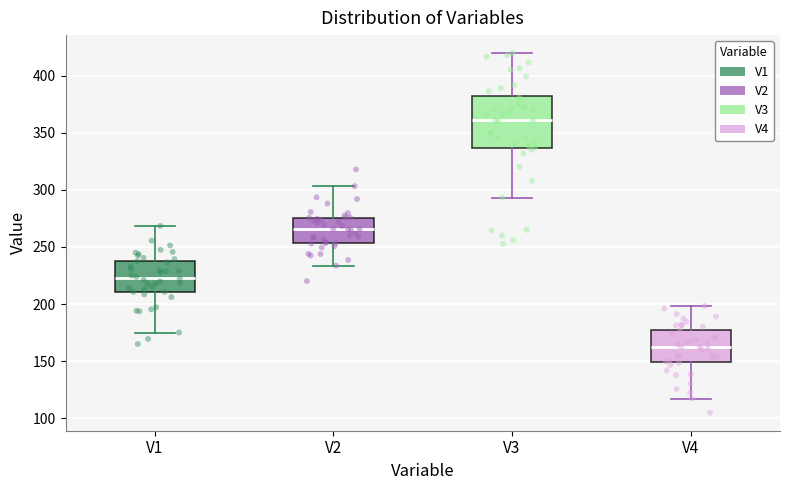

Where does the lower whisker of the box for V1 end on the y-axis? The values are not printed on the chart, so give them approximately, as read against the axis.

175